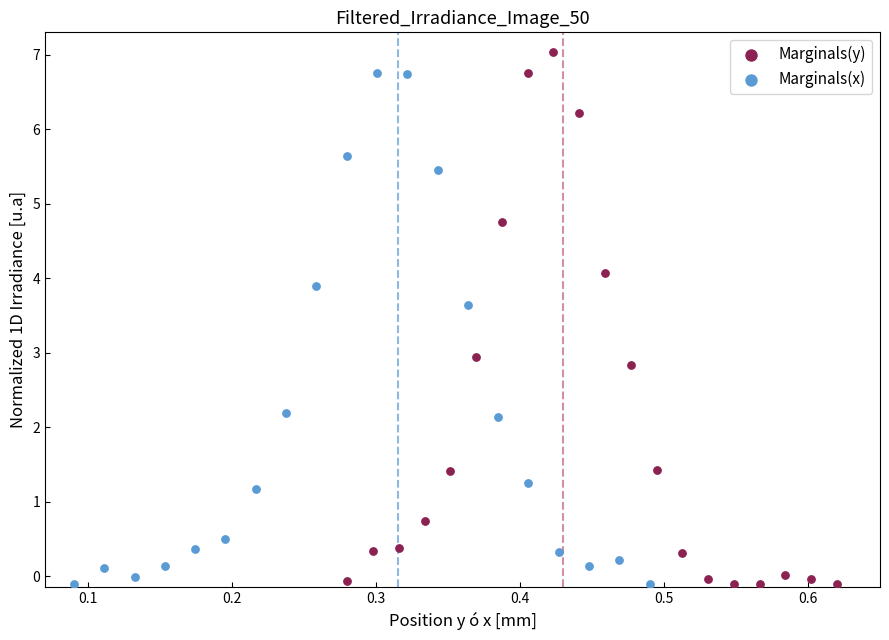

Which series has the largest Y range (max minus min)?

Marginals(y)